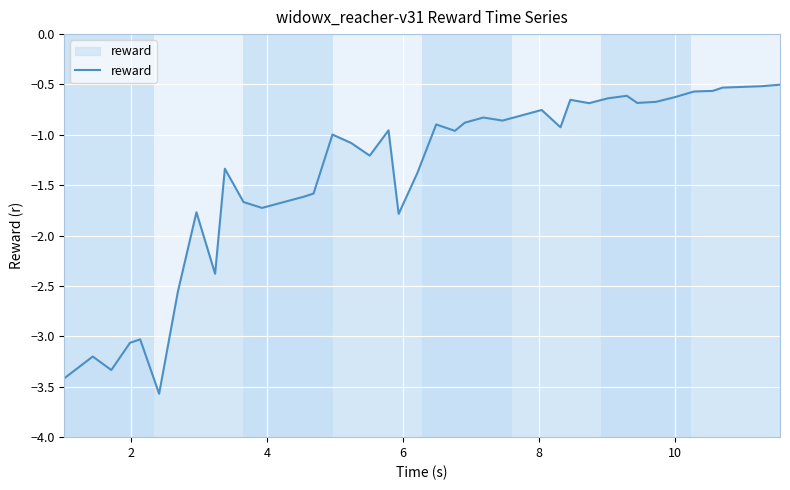

What is the minimum value shown in the chart?

-3.6